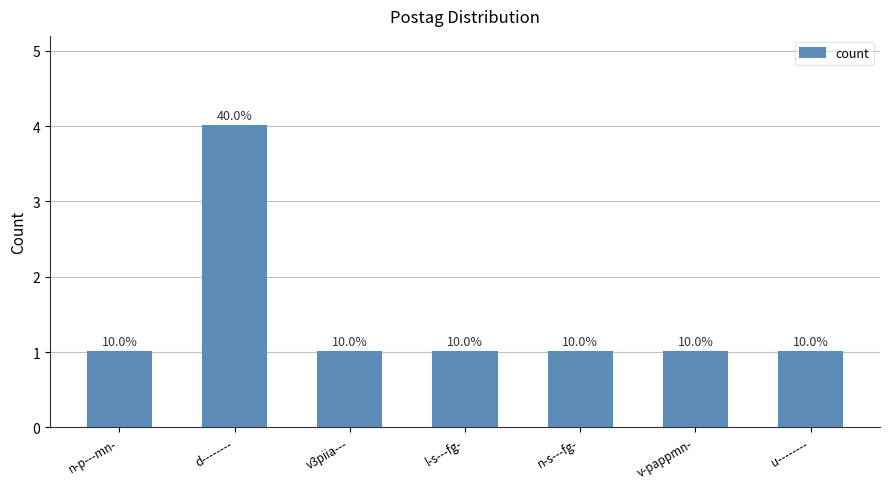

Reading left to right, what are all the values shown in this chart?

n-p---mn-=1	d--------=4	v3piia---=1	l-s---fg-=1	n-s---fg-=1	v-pappmn-=1	u--------=1